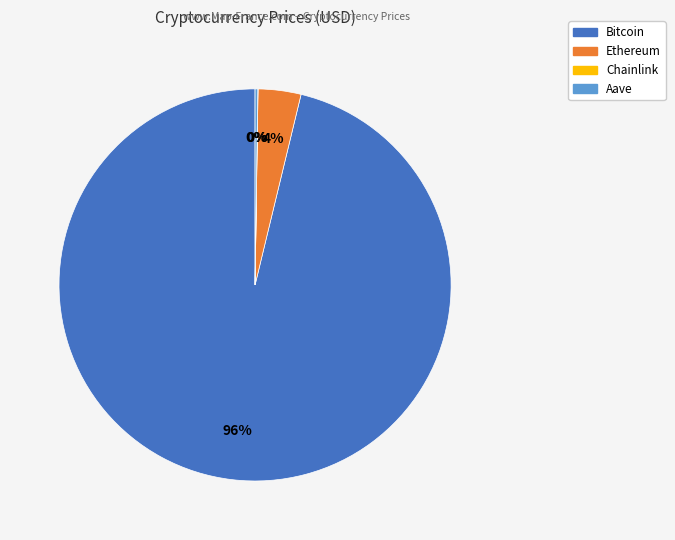

Is there a majority slice in this chart?

Yes